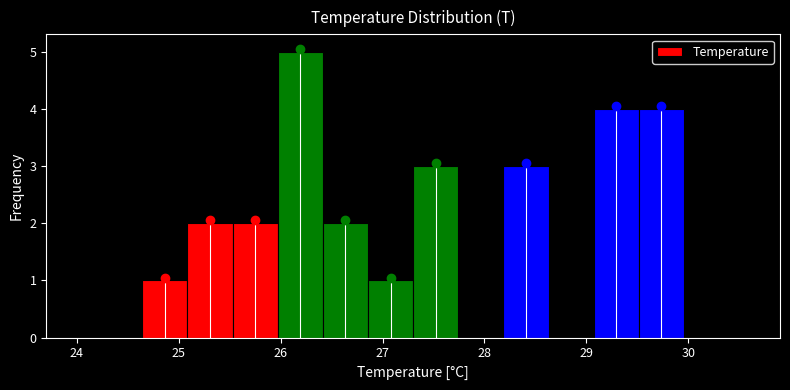

Reading left to right, transcribe this chart: for each bar, give the range it covers on the x-axis and its height. Neither the bar edges nor the heights are printed on the chart, so give them approximately, as read against the axes.

24.2 to 24.6: 0
24.6 to 25.1: 1
25.1 to 25.5: 2
25.5 to 26.0: 2
26.0 to 26.4: 5
26.4 to 26.9: 2
26.9 to 27.3: 1
27.3 to 27.7: 3
27.7 to 28.2: 0
28.2 to 28.6: 3
28.6 to 29.1: 0
29.1 to 29.5: 4
29.5 to 30.0: 4
30.0 to 30.4: 0